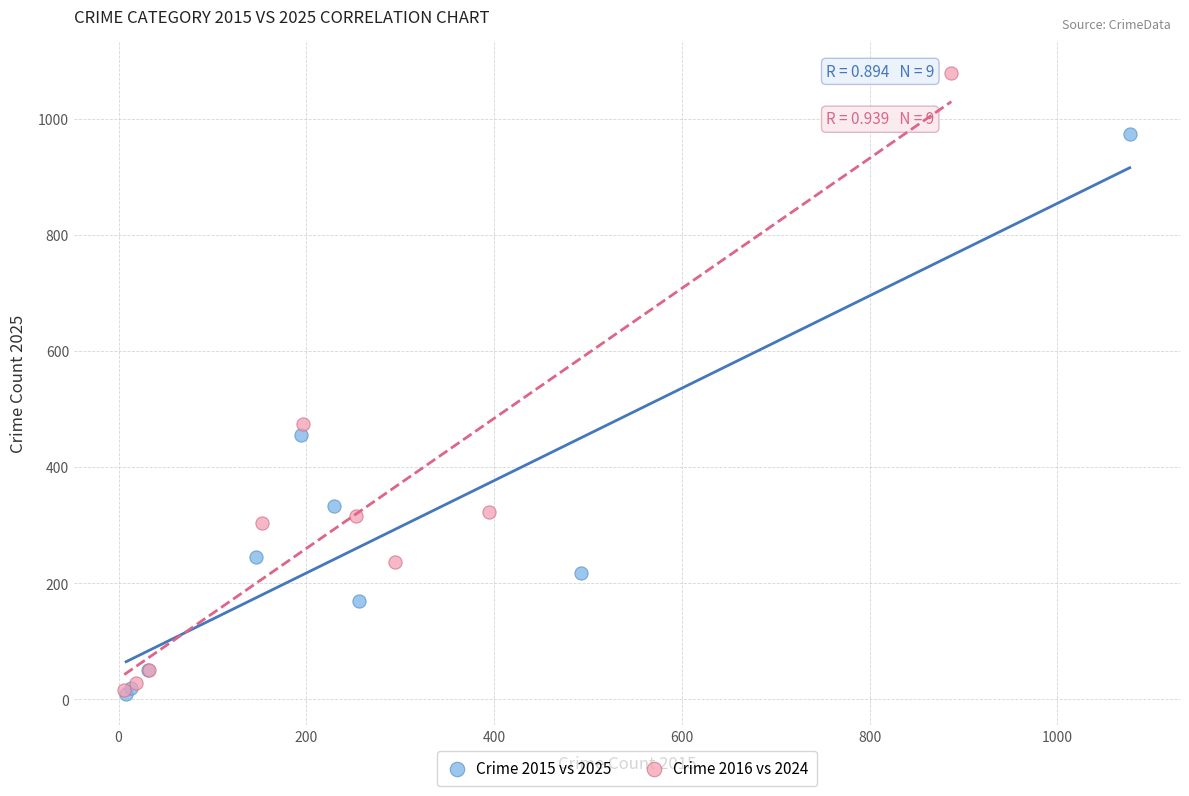

Which series contains the highest Y value?

Crime 2016 vs 2024